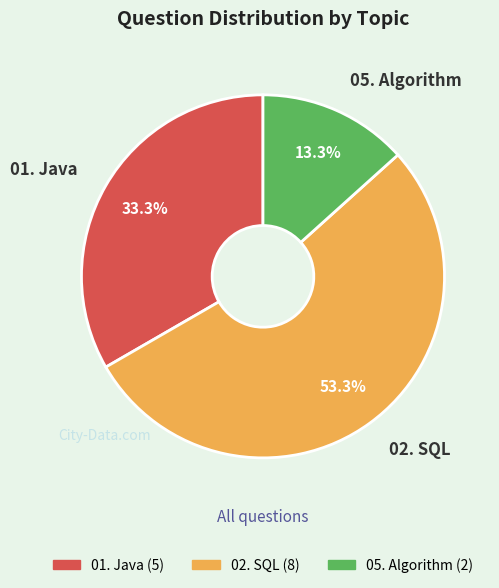

Which category accounts for the majority?

02. SQL